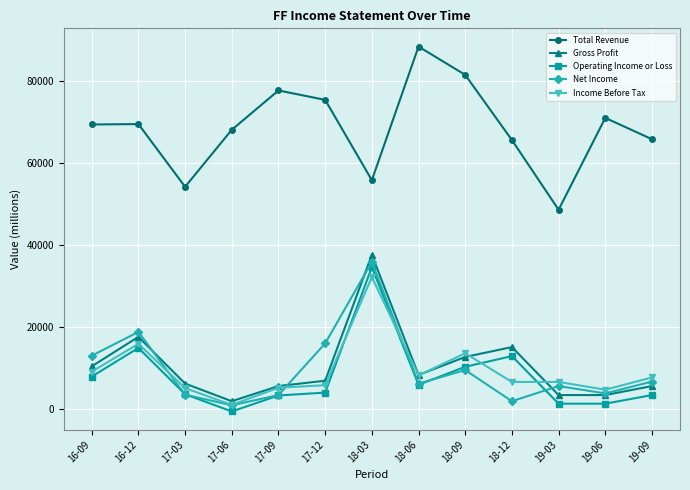

The value of Operating Income or Loss at 16-09 is 7800. True or false?

True